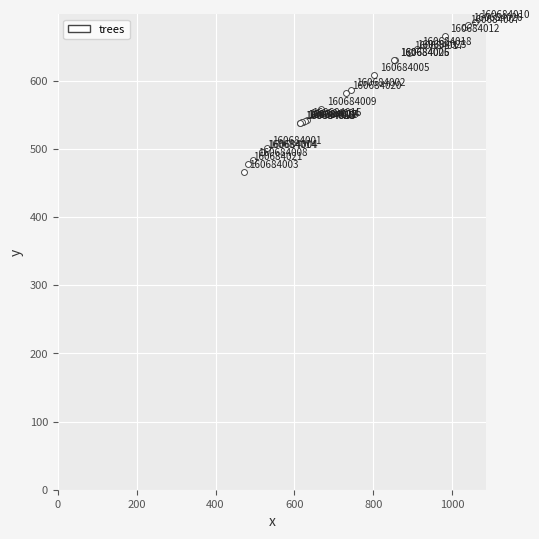

What Y value in the scatter plot is closest to 576?

582.0